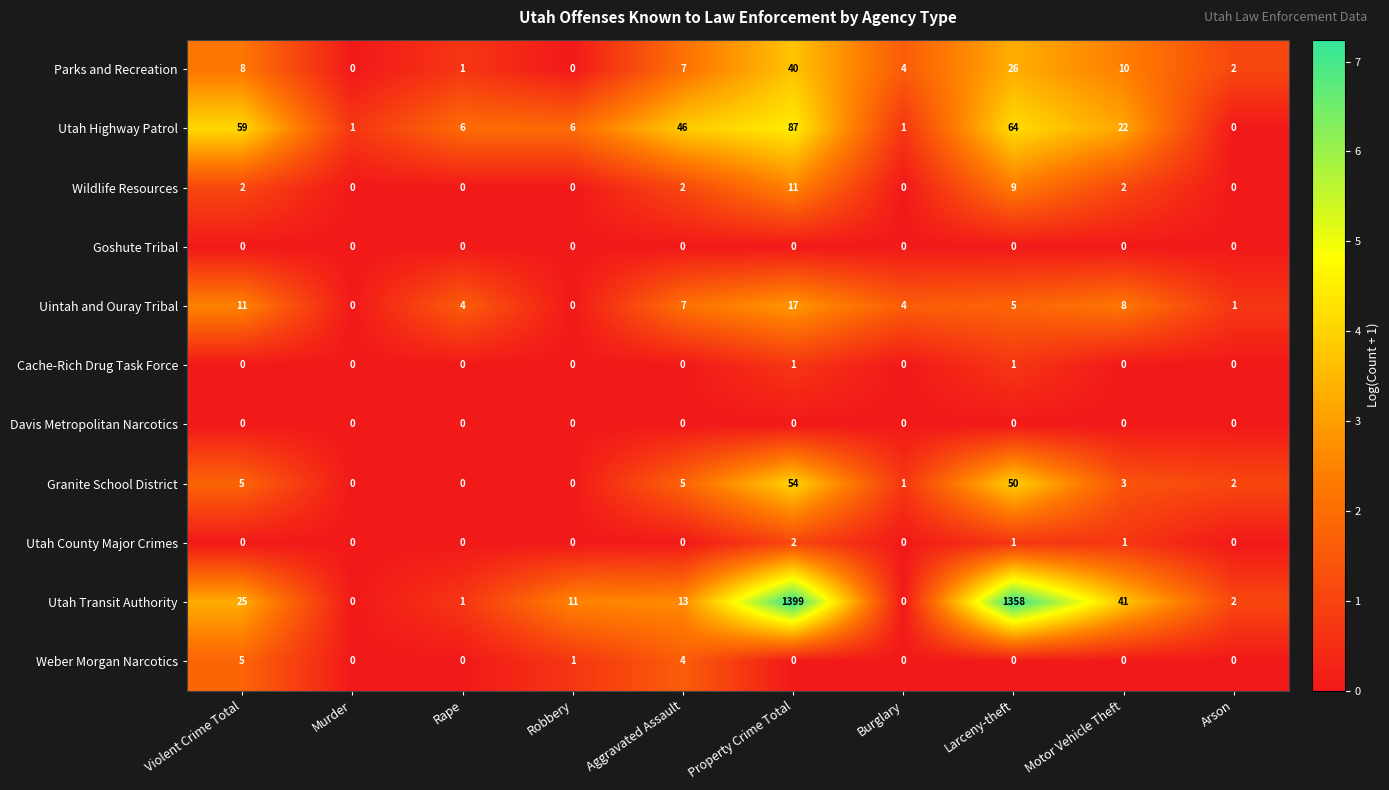

Is it true that Weber Morgan Narcotics equals 3 at Arson?

False